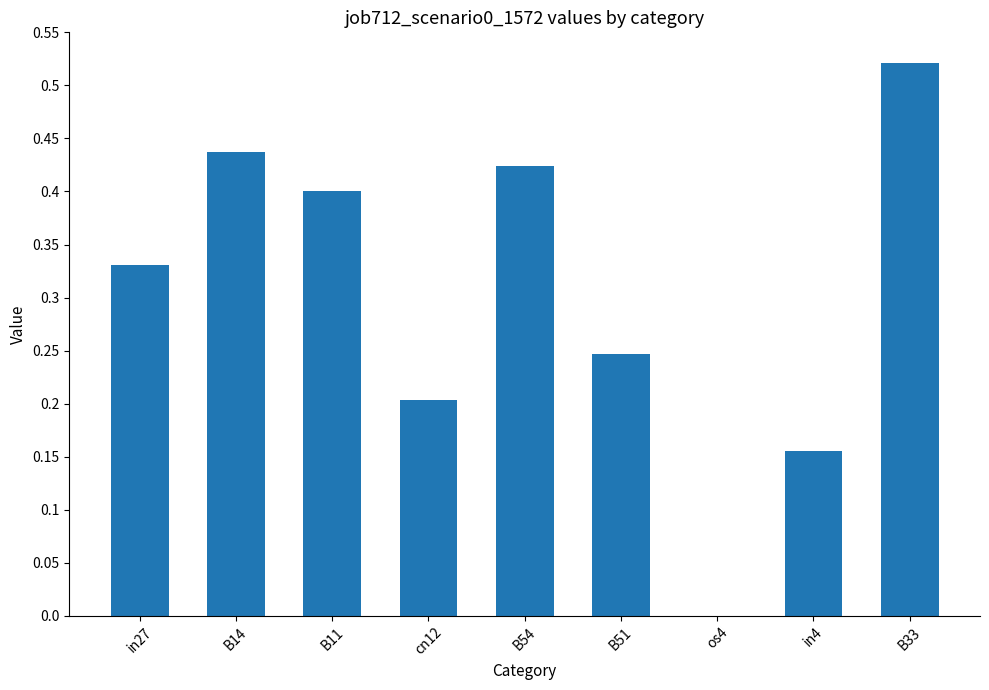

Between os4 and in27, which is larger?

in27